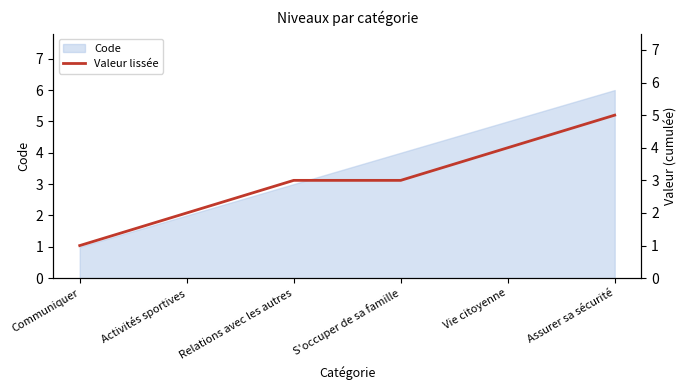

True or false: there are more than 2 points higher than both neighbors.

False